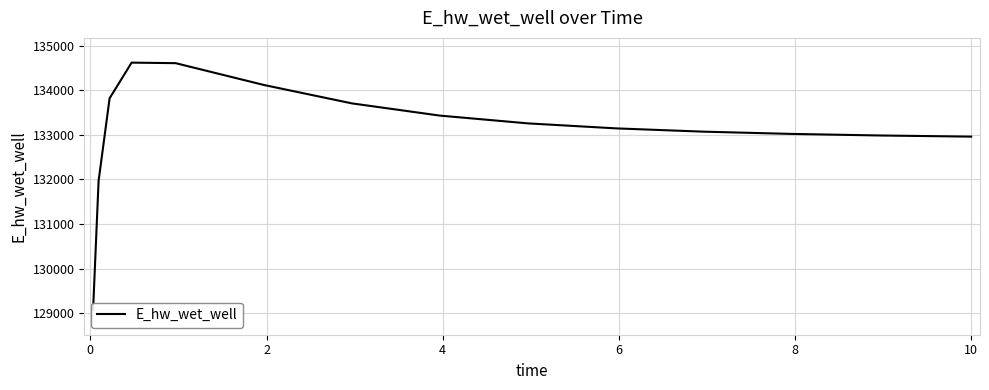

What is the smallest value displayed?

129068.7